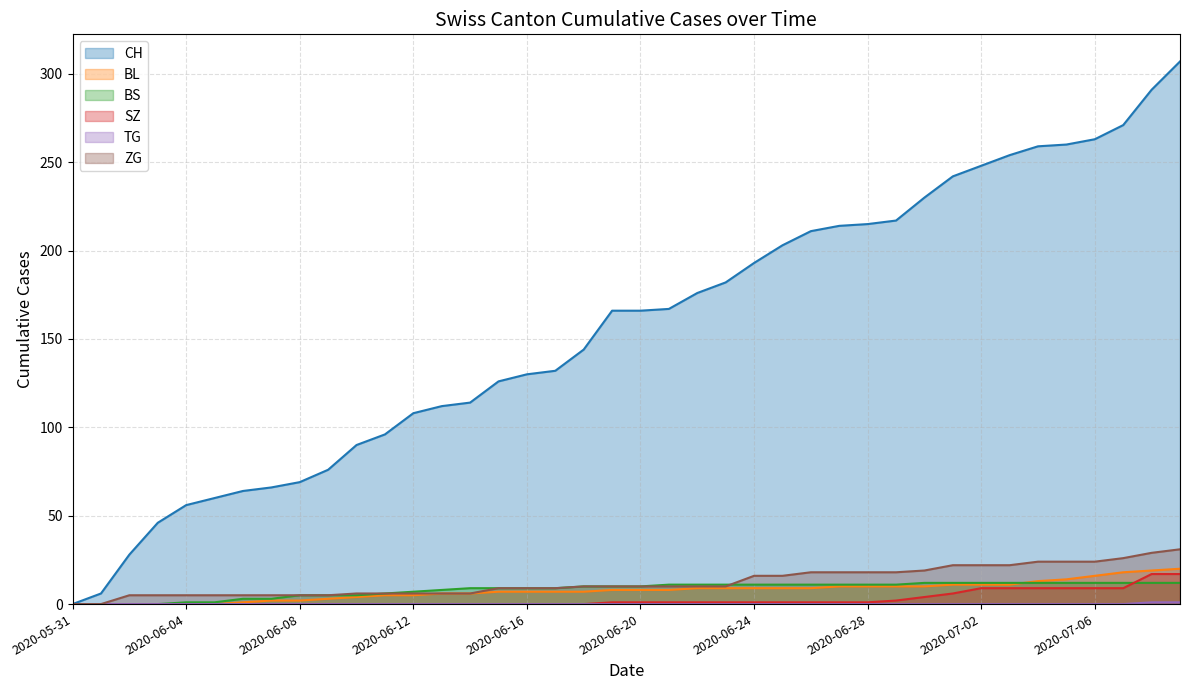

True or false: BS and TG cross at least once.

False